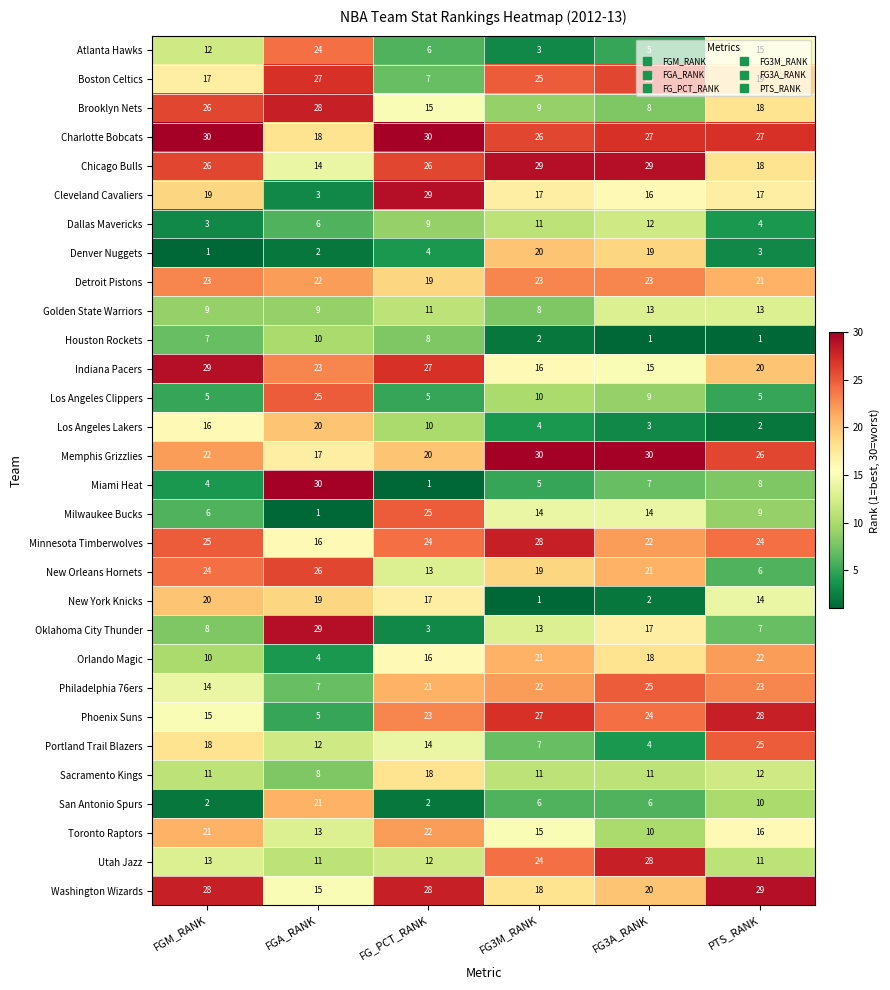

What is the difference between the maximum and second lowest values in the Utah Jazz series?

17